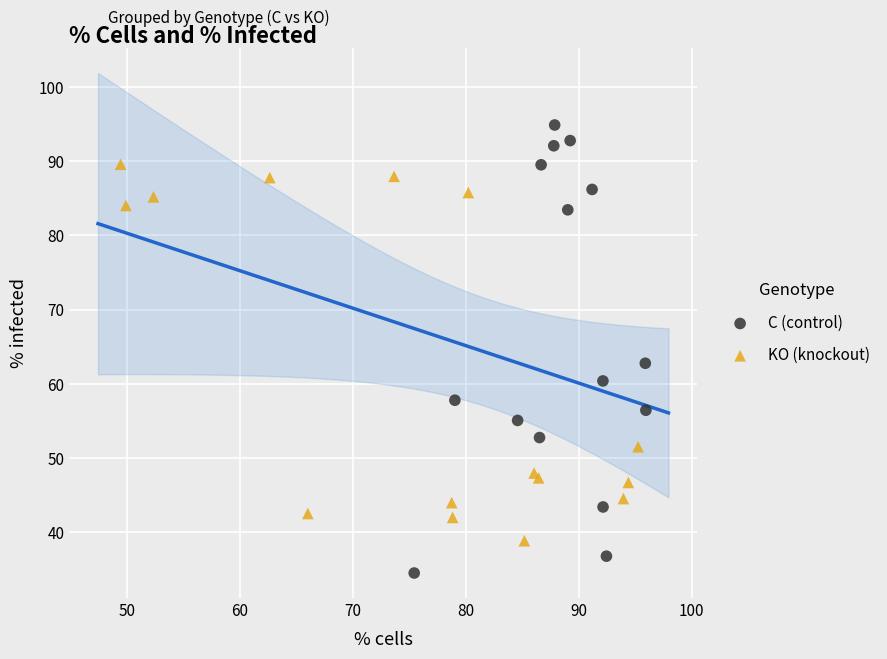

Which series reaches the maximum Y coordinate?

C (control)